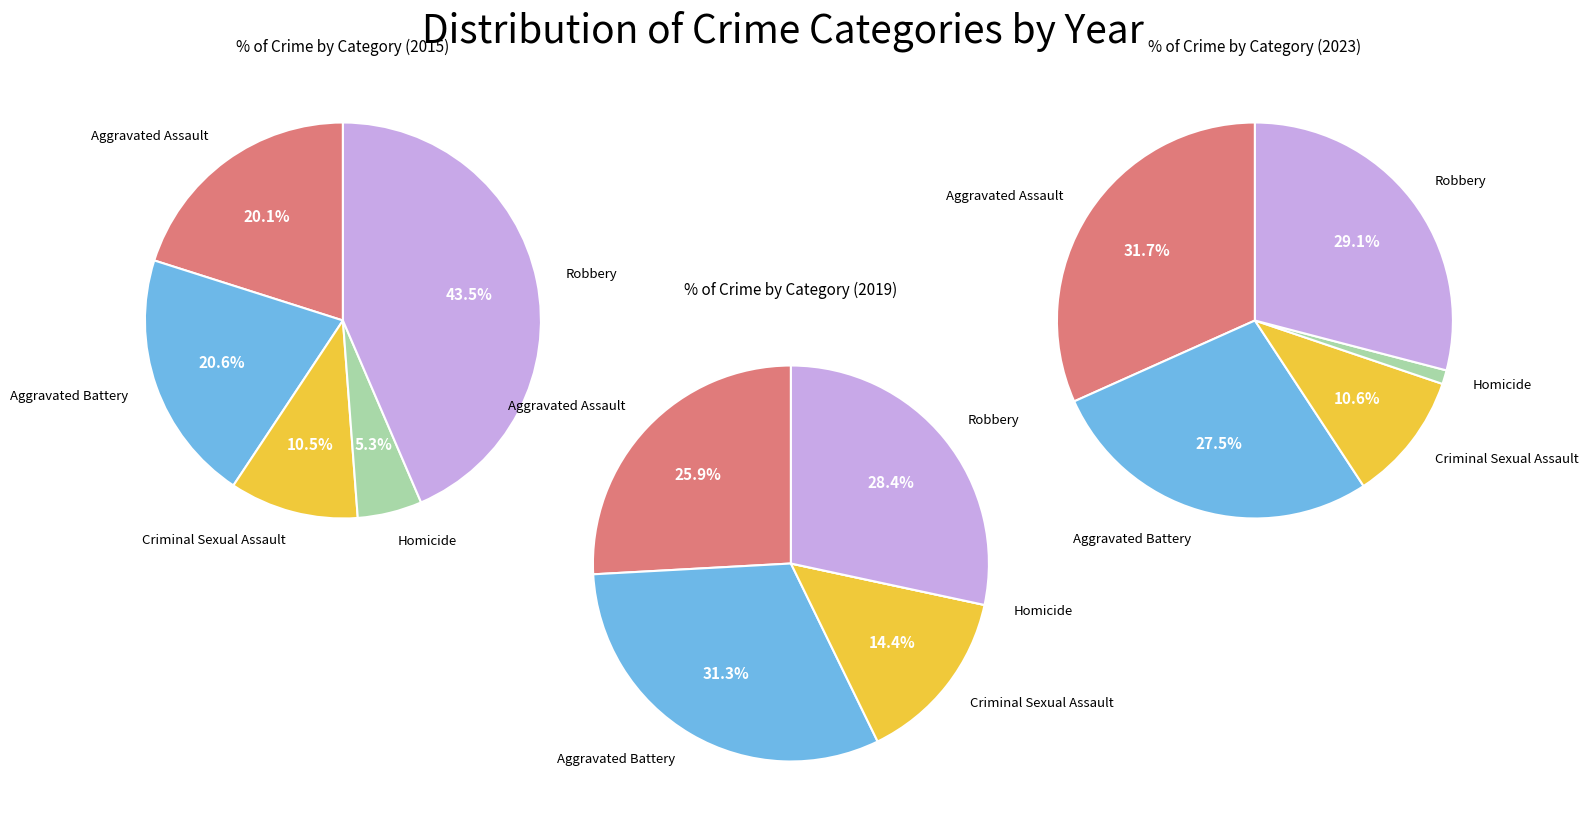

Is there a majority slice in this chart?

No